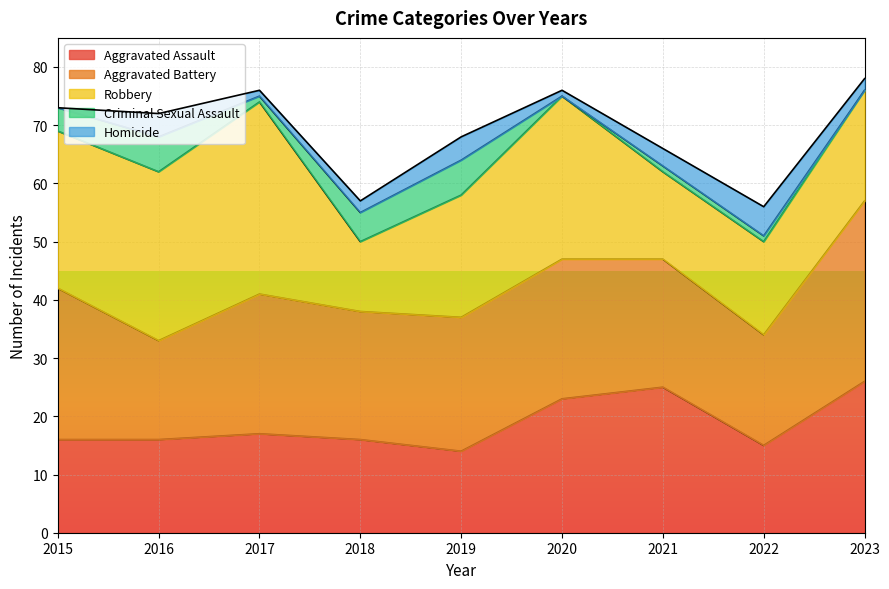

What are all the series names shown in the legend?

Aggravated Assault, Aggravated Battery, Robbery, Criminal Sexual Assault, Homicide